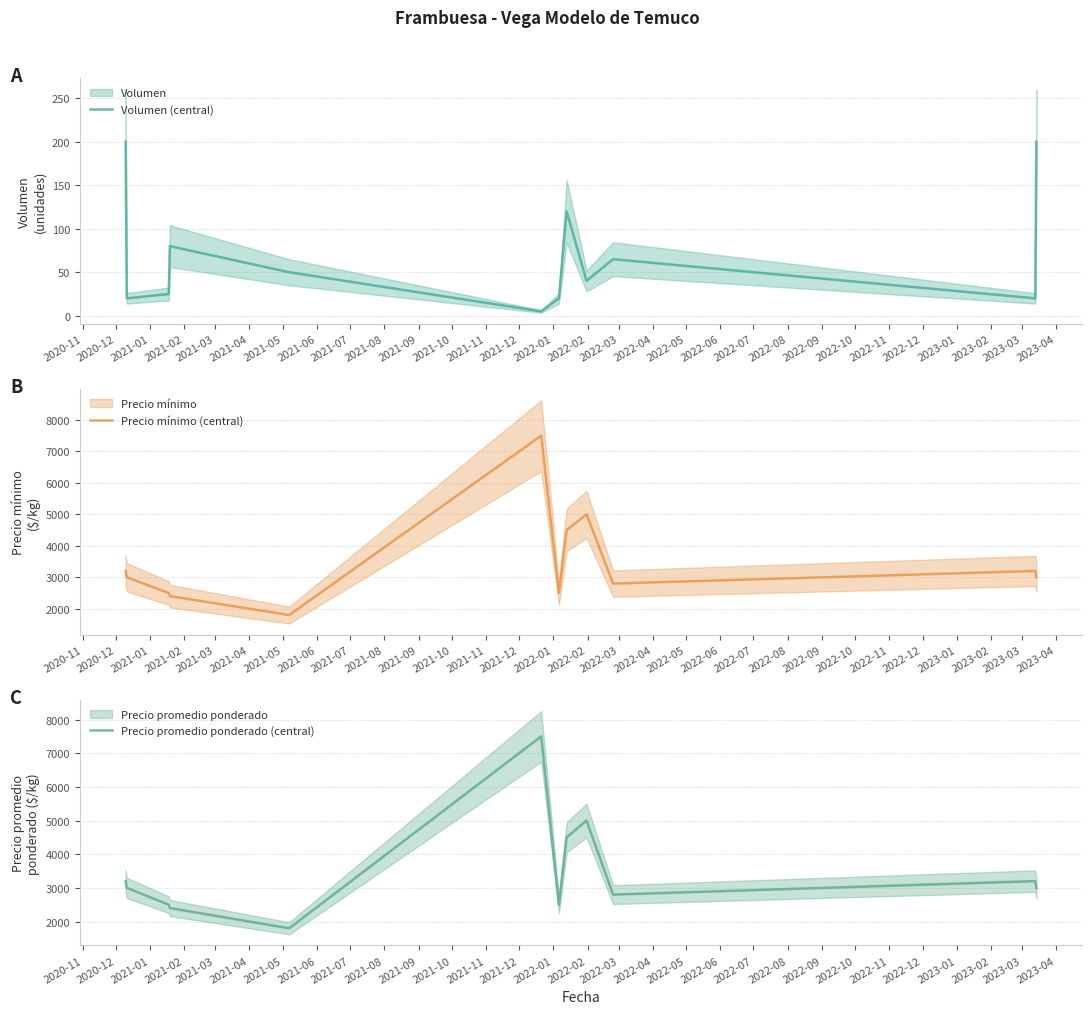

What is the minimum value for Precio mínimo (central)?

1800